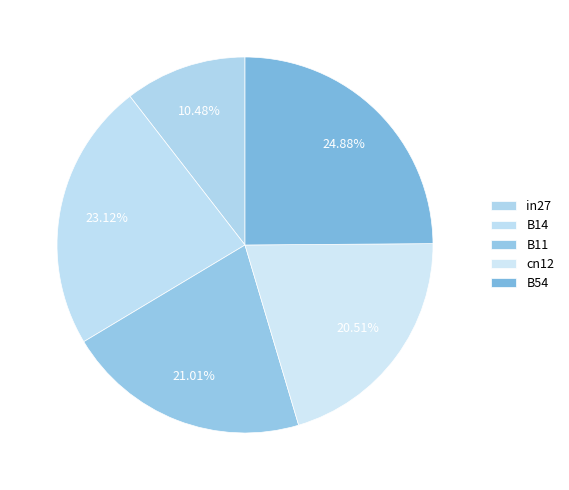

Rank the categories by value from lowest to highest.

in27, cn12, B11, B14, B54